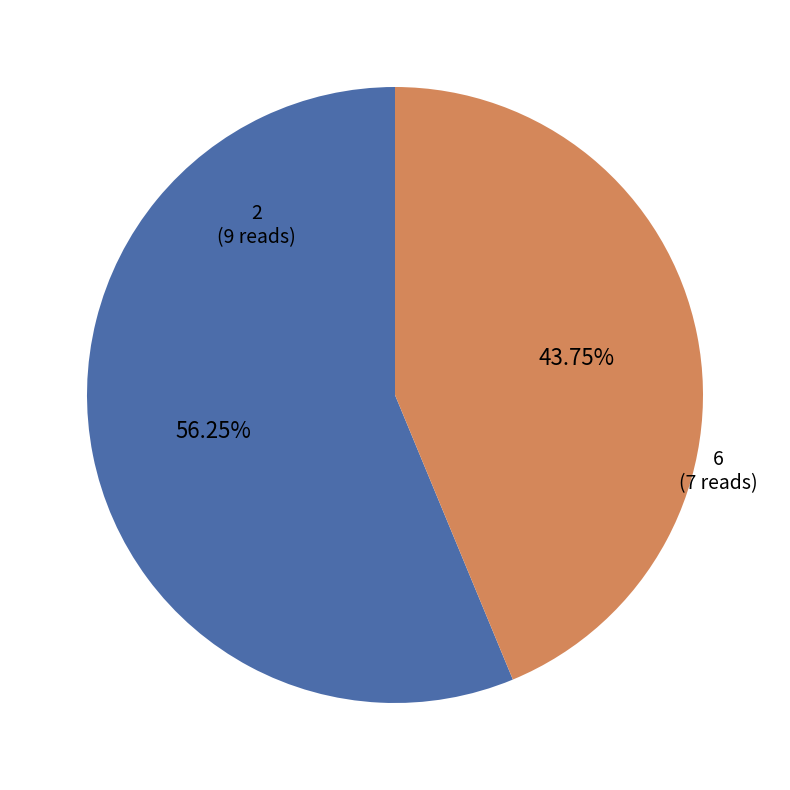

What percentage is the 2 slice, to the nearest percent?

56%